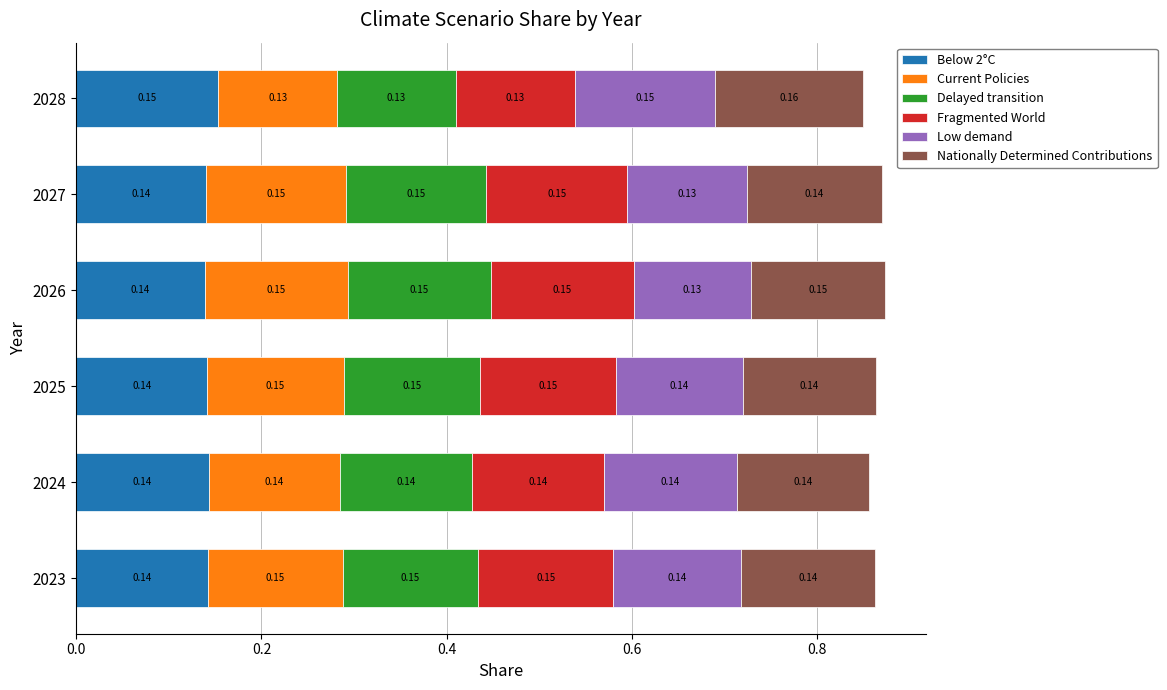

What is the average value of the Delayed transition series?

0.1